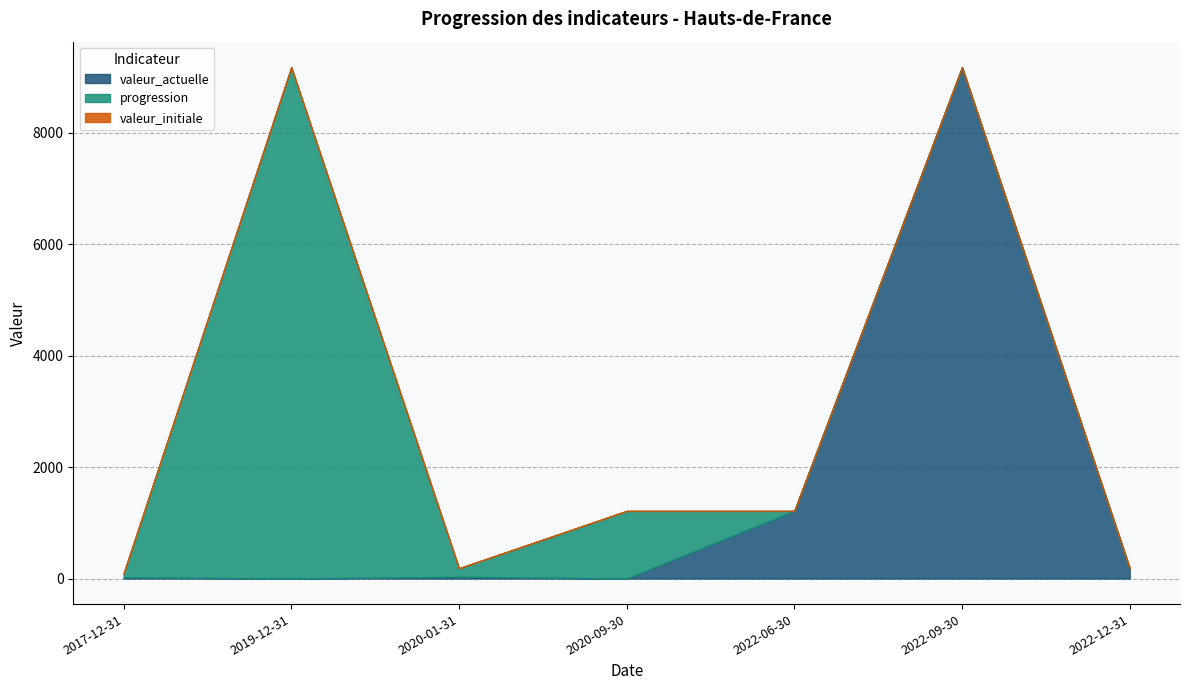

Rank the series at 2022-09-30 from lowest to highest value.

progression, valeur_initiale, valeur_actuelle